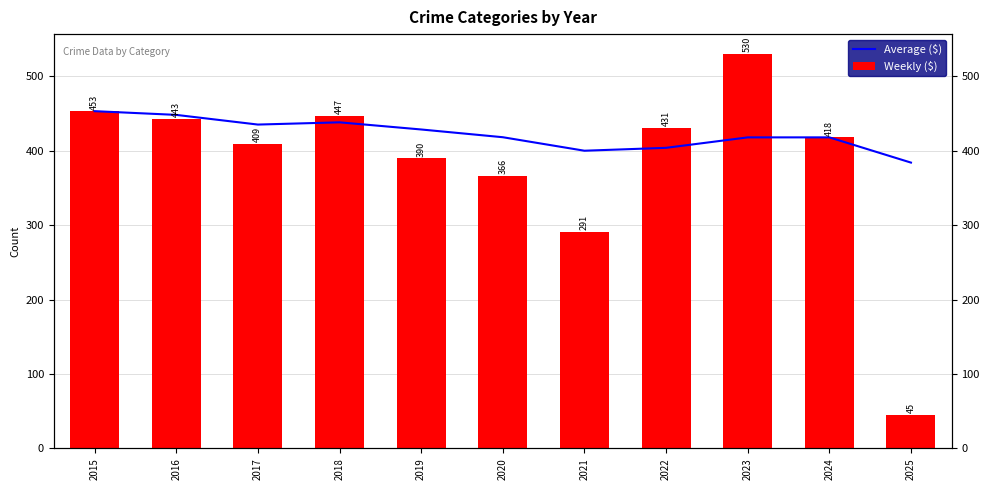

At how many categories does at least one series exceed 497?

1